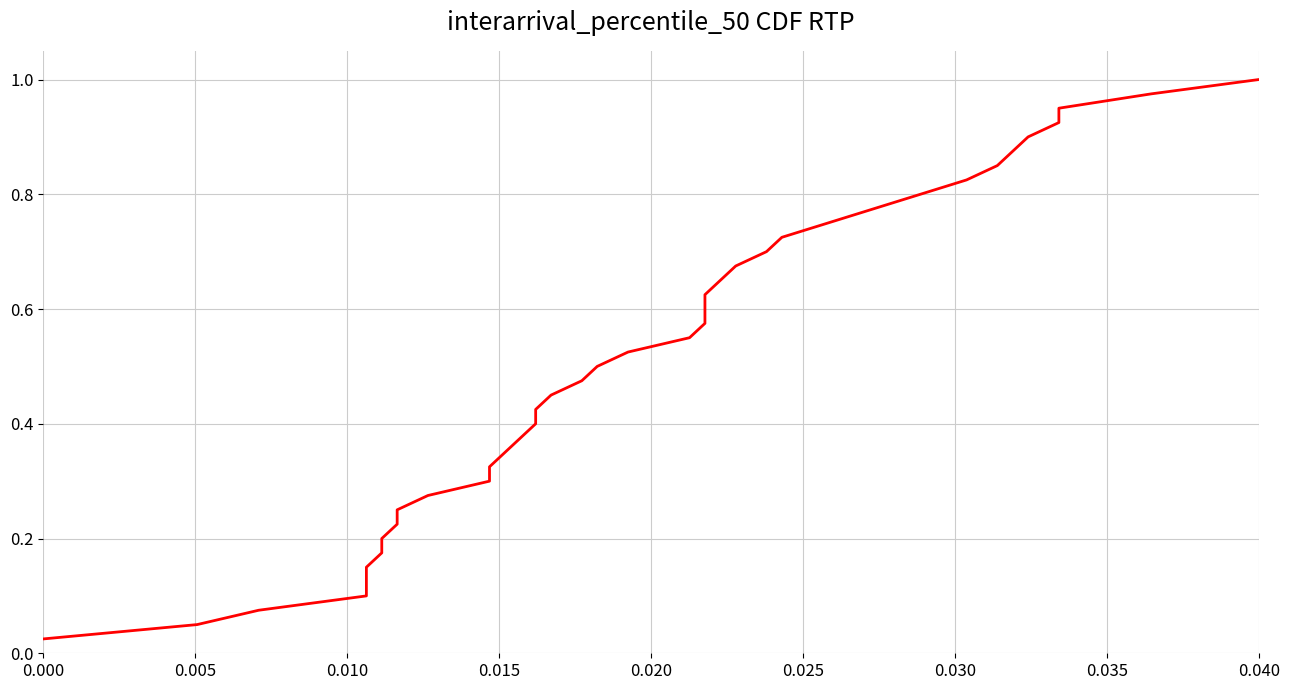

What is the difference between the maximum and minimum values?

1.0